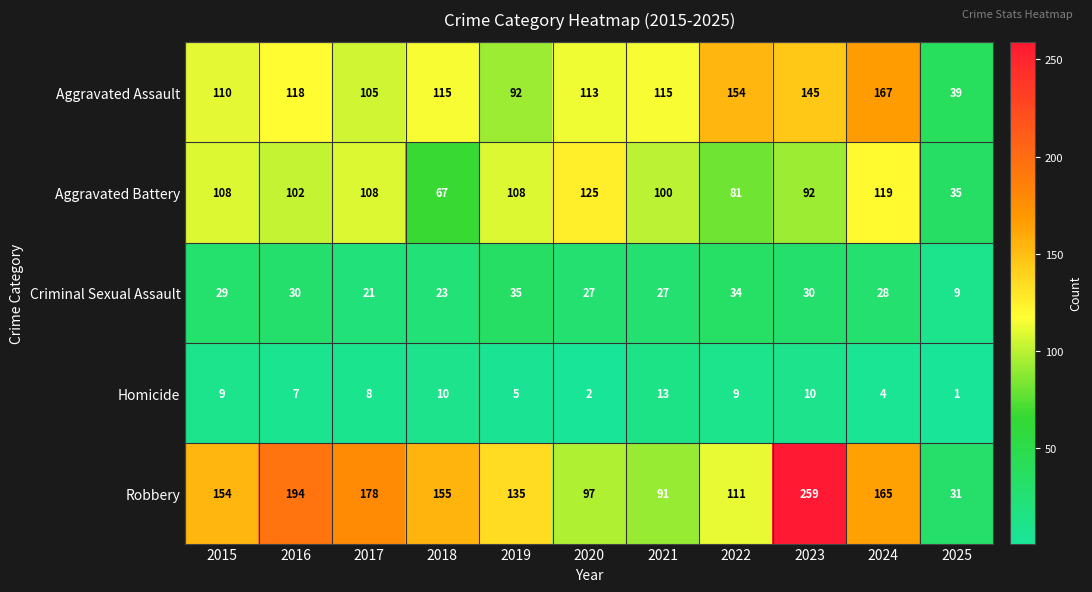

What is the difference between the highest and lowest values at 2024?

163